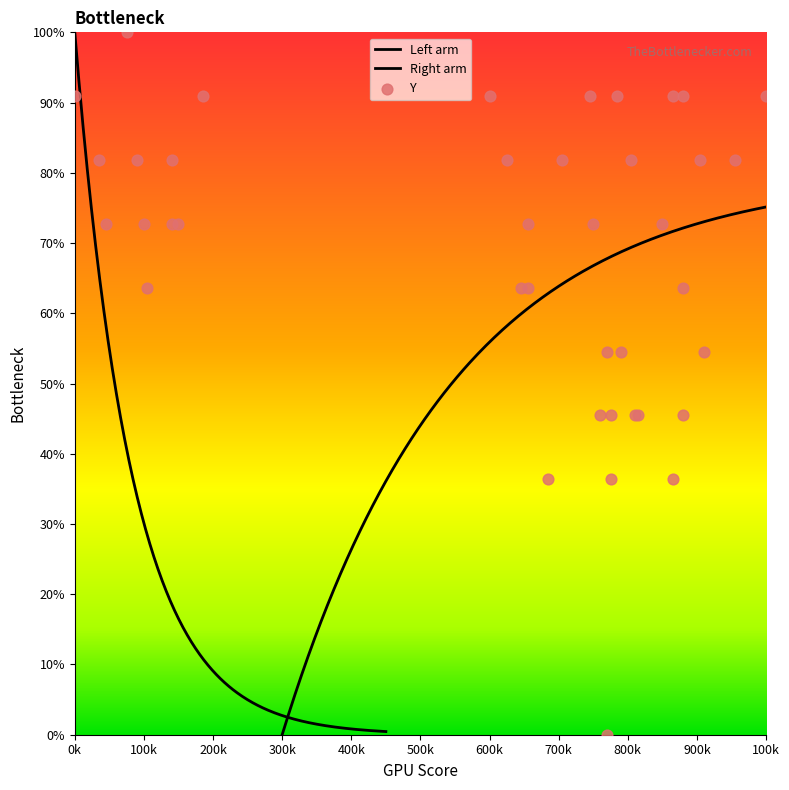

Approximately how many times larger is the value at 309 compared to 208?

0.9